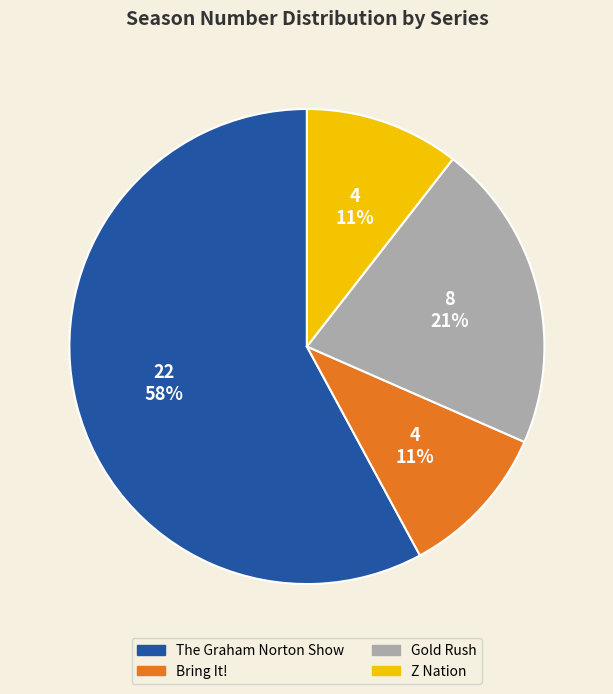

Between The Graham Norton Show and Z Nation, which is larger?

The Graham Norton Show